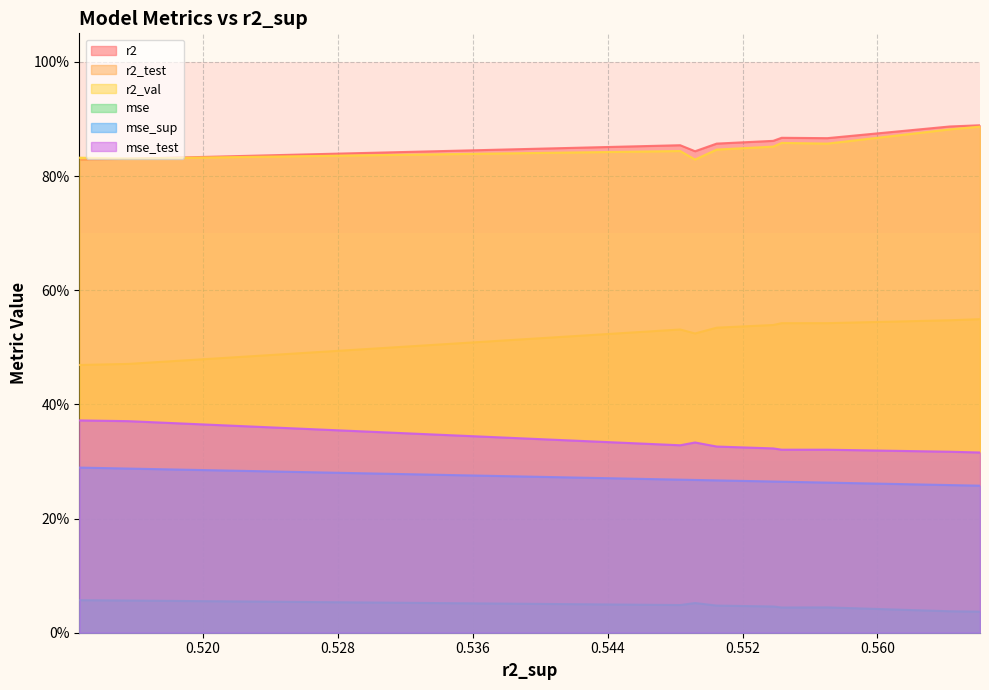

Is the value of mse_sup at model_7_3_2 greater than the value of mse at model_7_3_8?

Yes